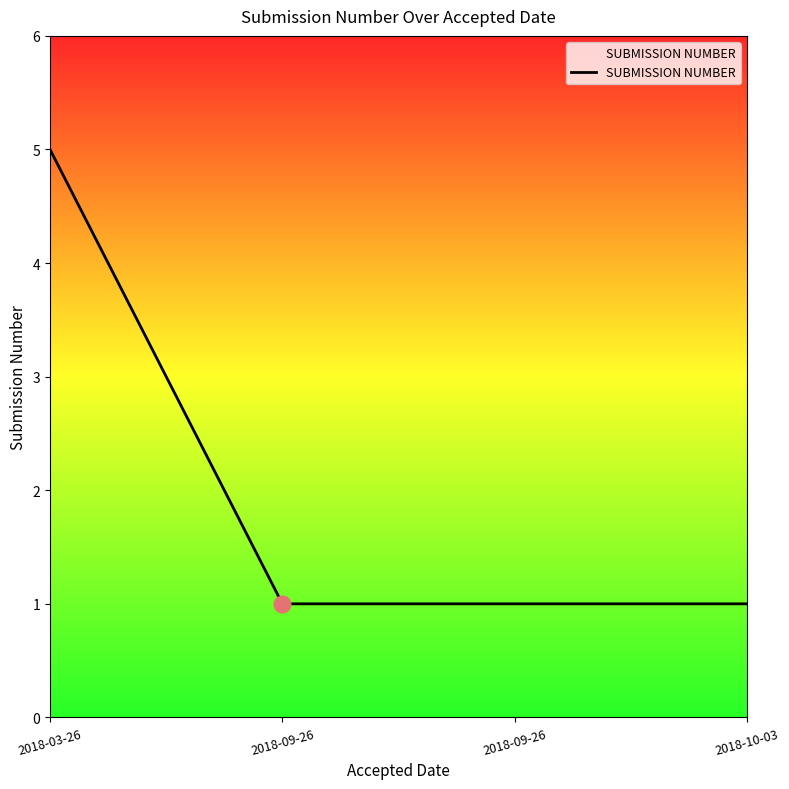

What is the label of the 3rd point from the right?

2018-09-26